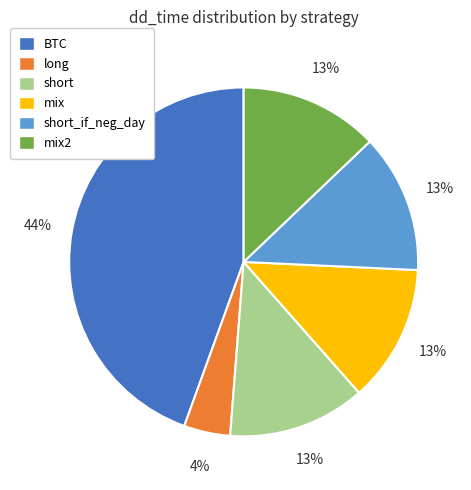

To the nearest percent, what is the difference between the largest and smallest slice percentages?

40%